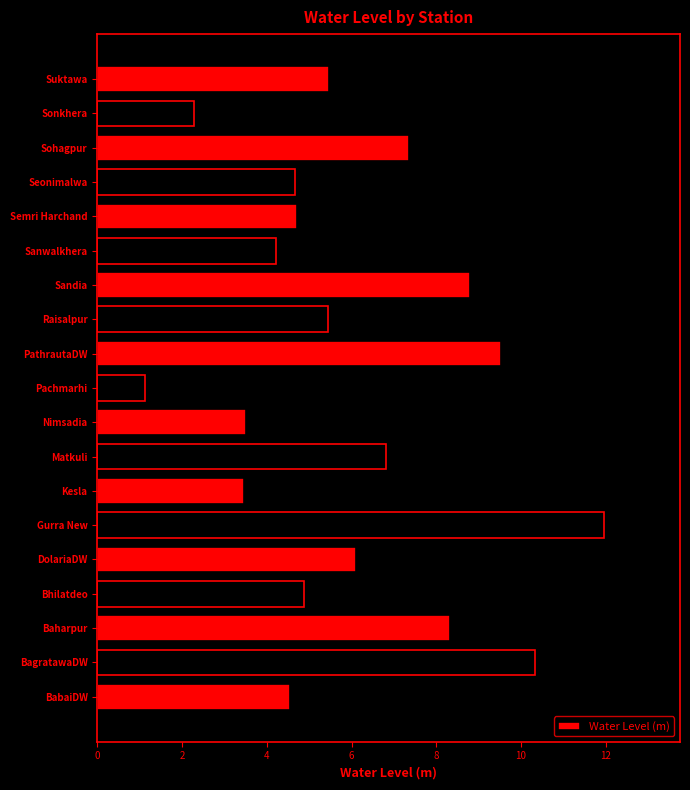

What is the minimum value shown in the chart?

1.1